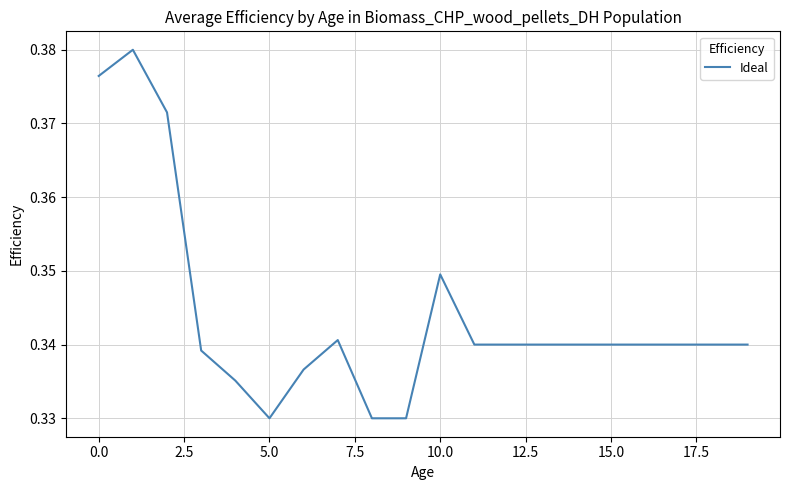

True or false: there are more than 1 points higher than both neighbors.

True